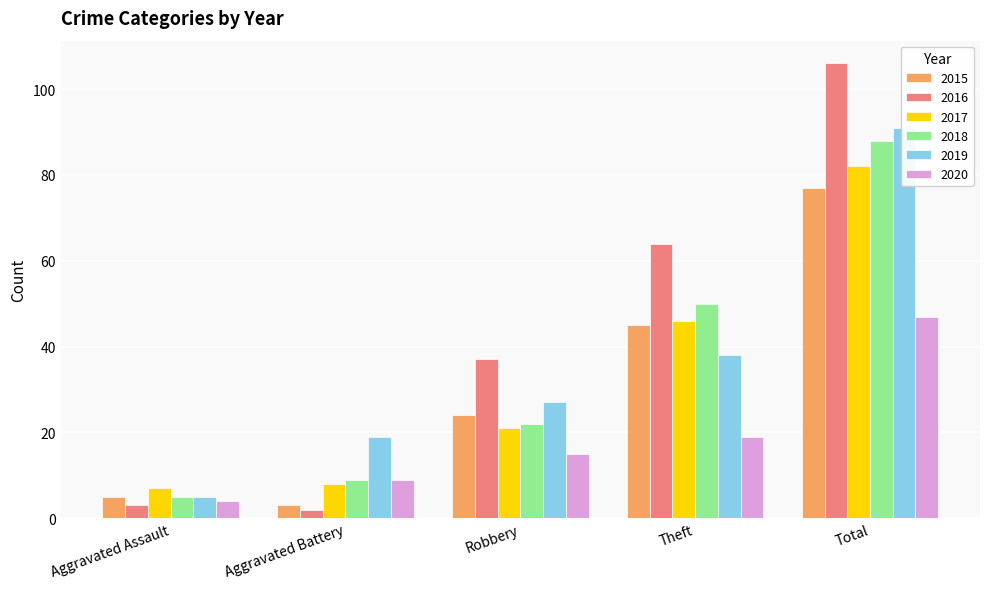

True or false: 2017 has a value of 21 at Robbery.

True